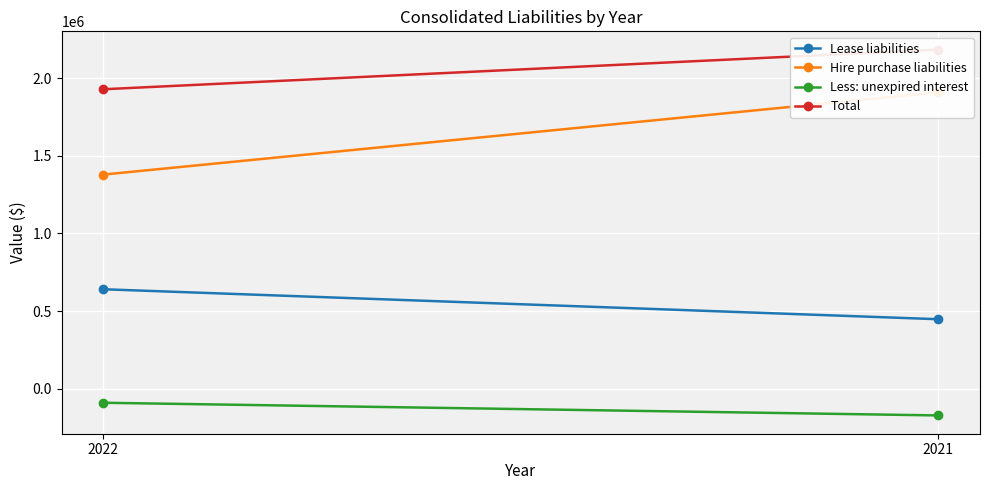

How many lines are shown in the chart?

4